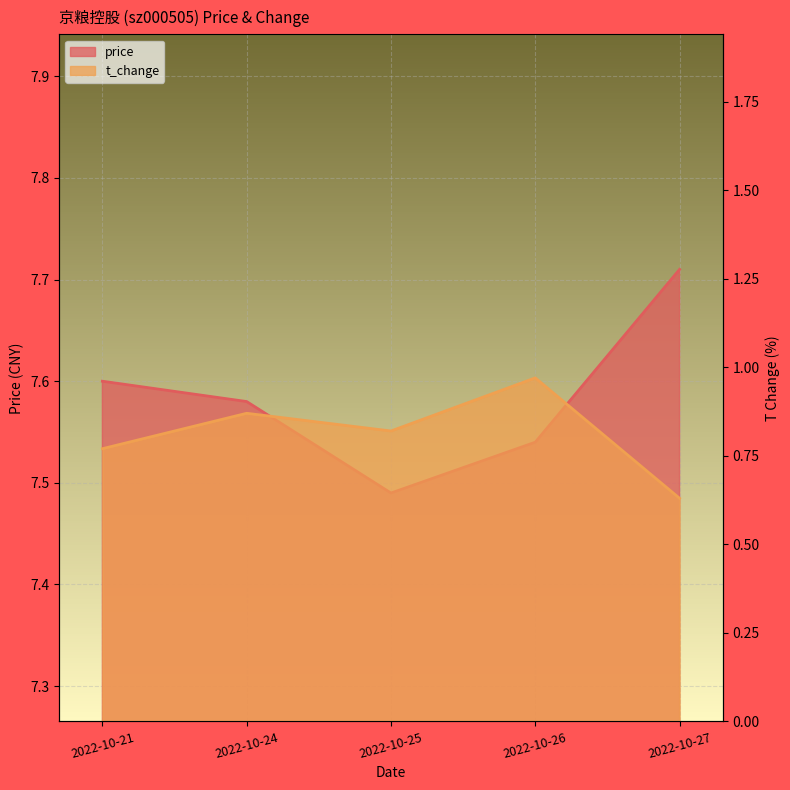

What is the value of the t_change point at the 3rd from the left?

0.8